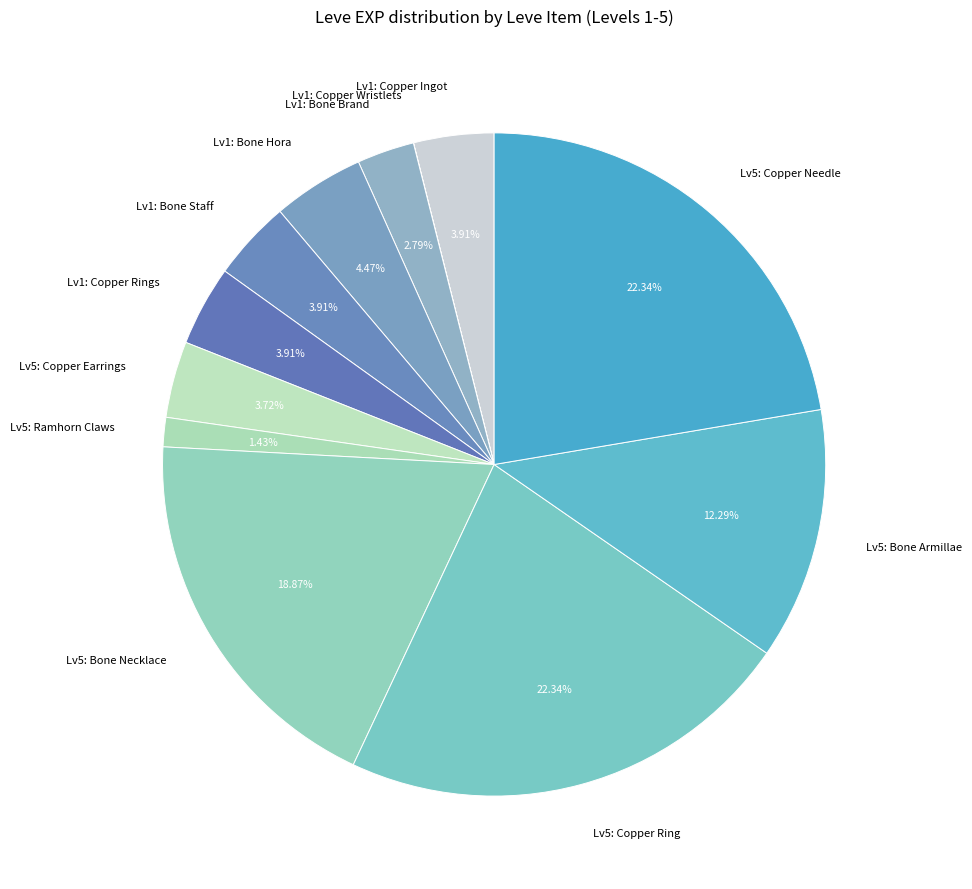

Does any single category account for the majority?

No